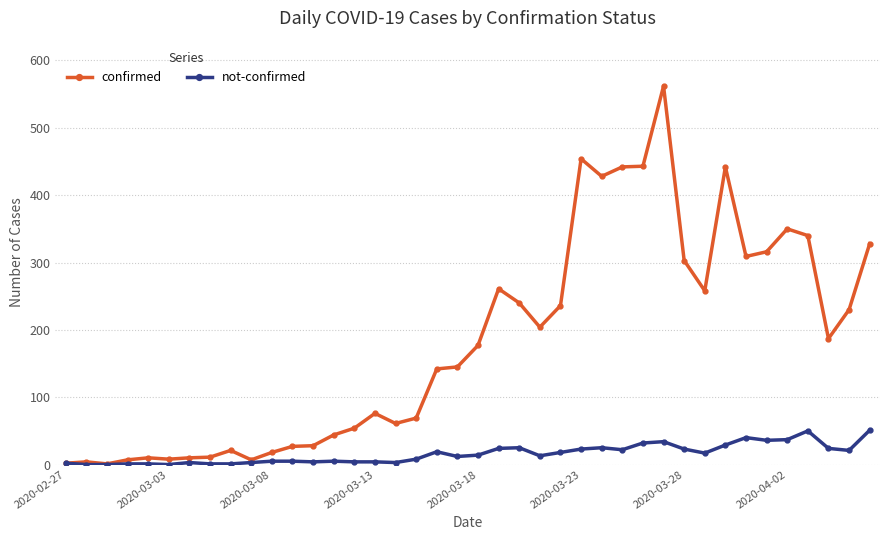

What is the maximum value for not-confirmed?

51